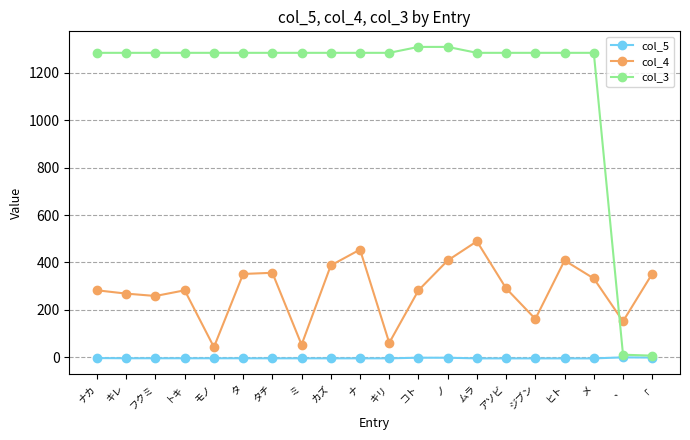

Is this an area chart (filled region under the line)?

No